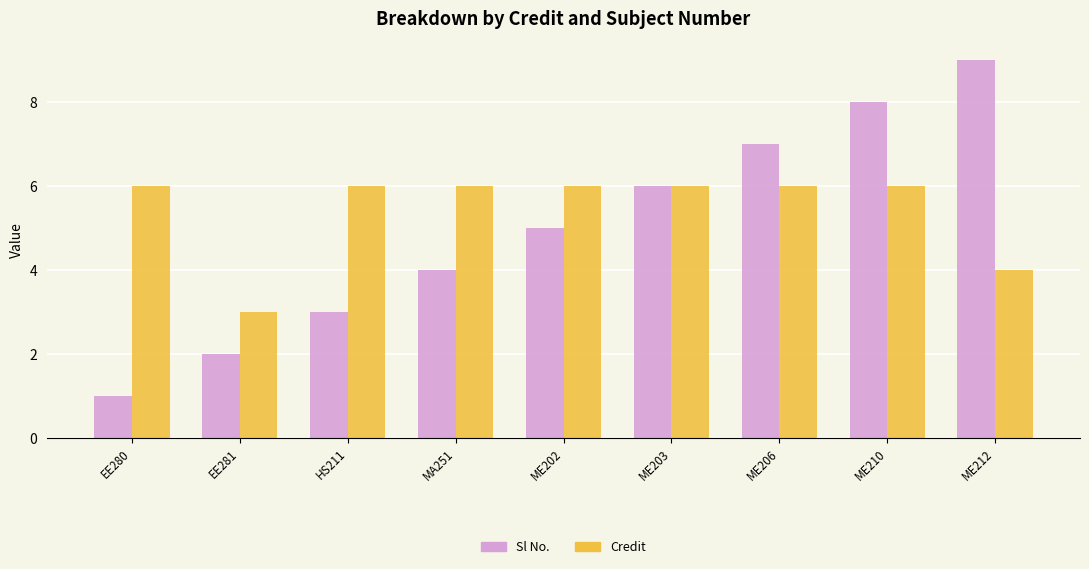

What is the lowest value of the Sl No. series?

1